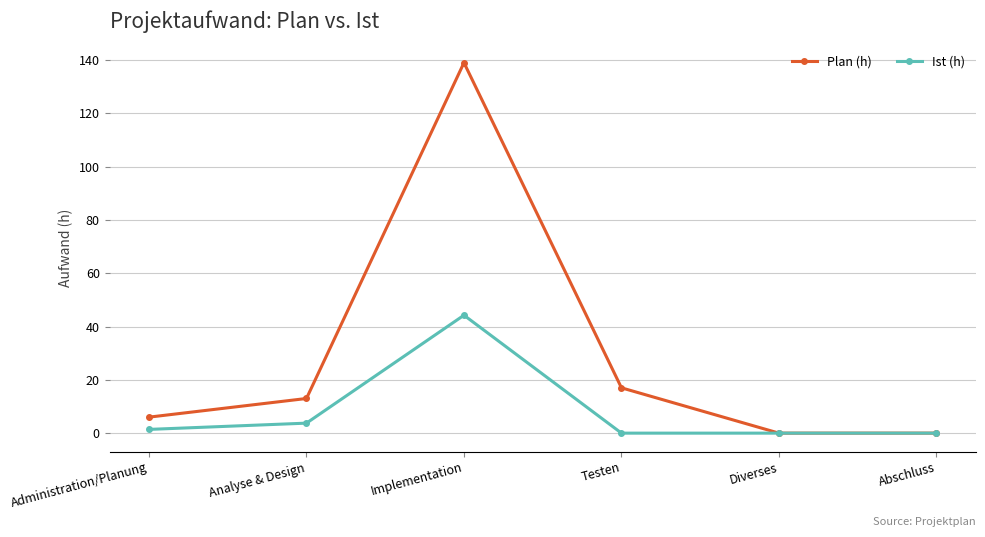

At which category does Ist (h) reach its first local peak?

Implementation